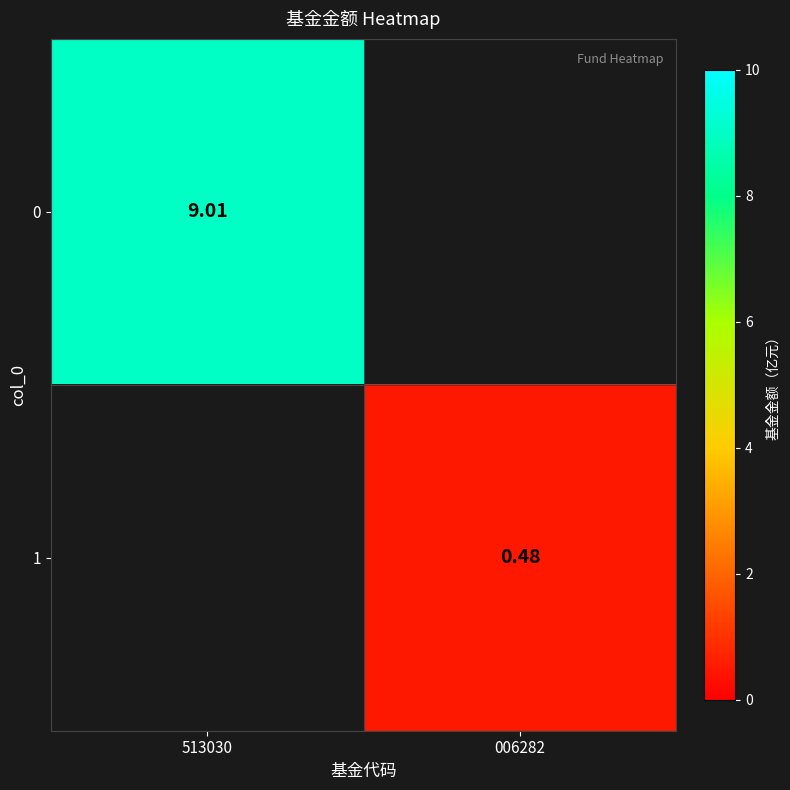

At which label does 1 first exceed 0?

006282